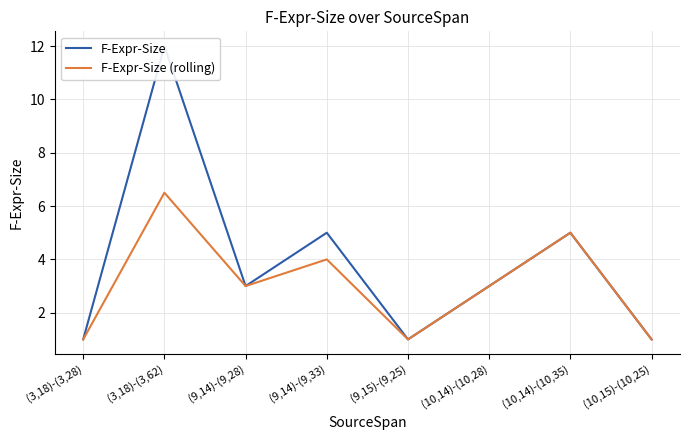

List the series in order of their peak value, highest first.

F-Expr-Size, F-Expr-Size (rolling)